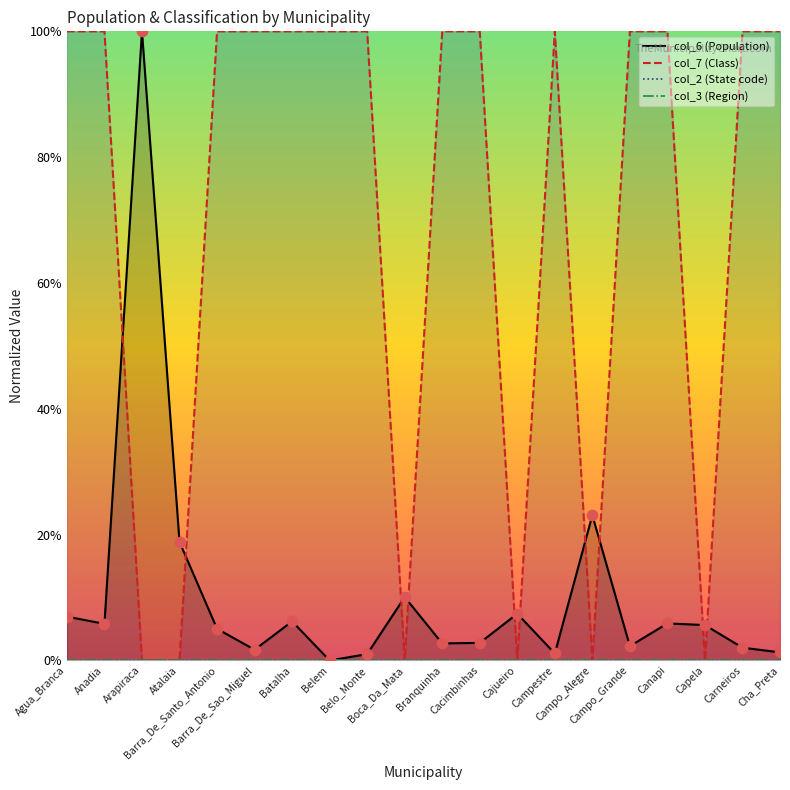

At which category is the sum across all series the highest?

Agua_Branca